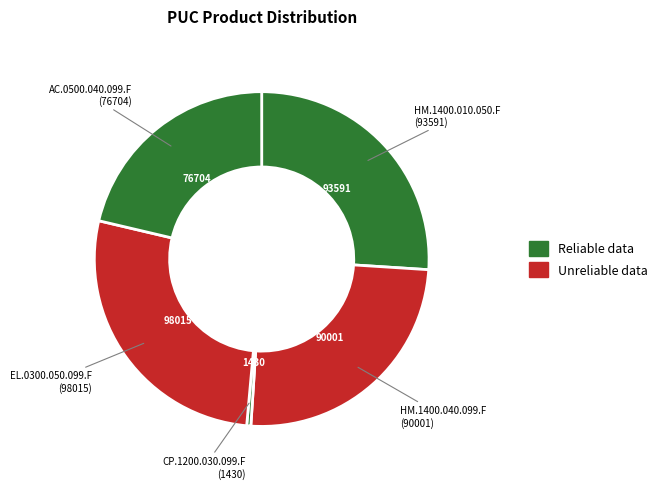

Rank the categories by value from lowest to highest.

CP.1200.030.099.F, AC.0500.040.099.F, HM.1400.040.099.F, HM.1400.010.050.F, EL.0300.050.099.F